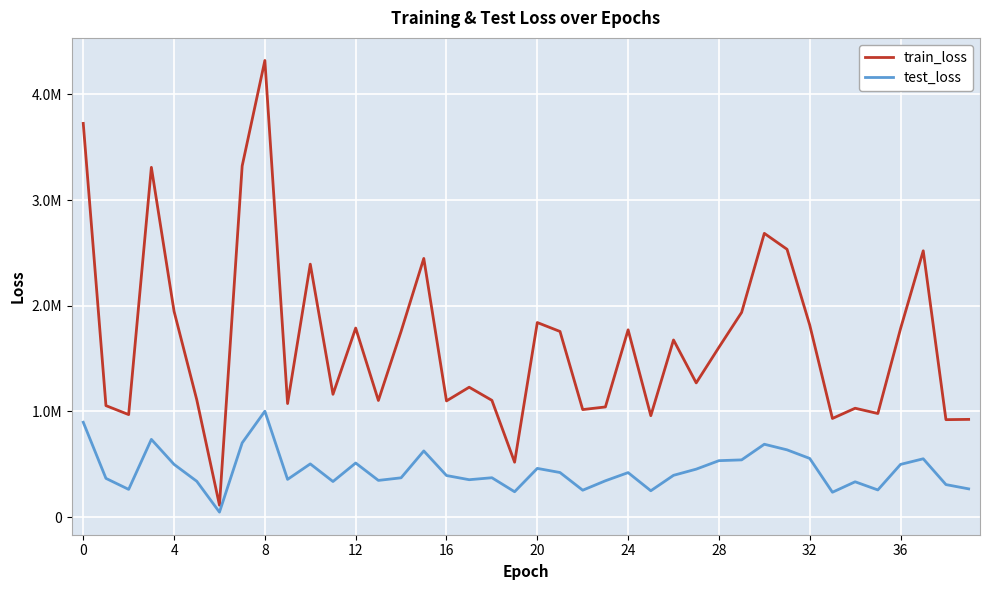

What are all the series names shown in the legend?

train_loss, test_loss